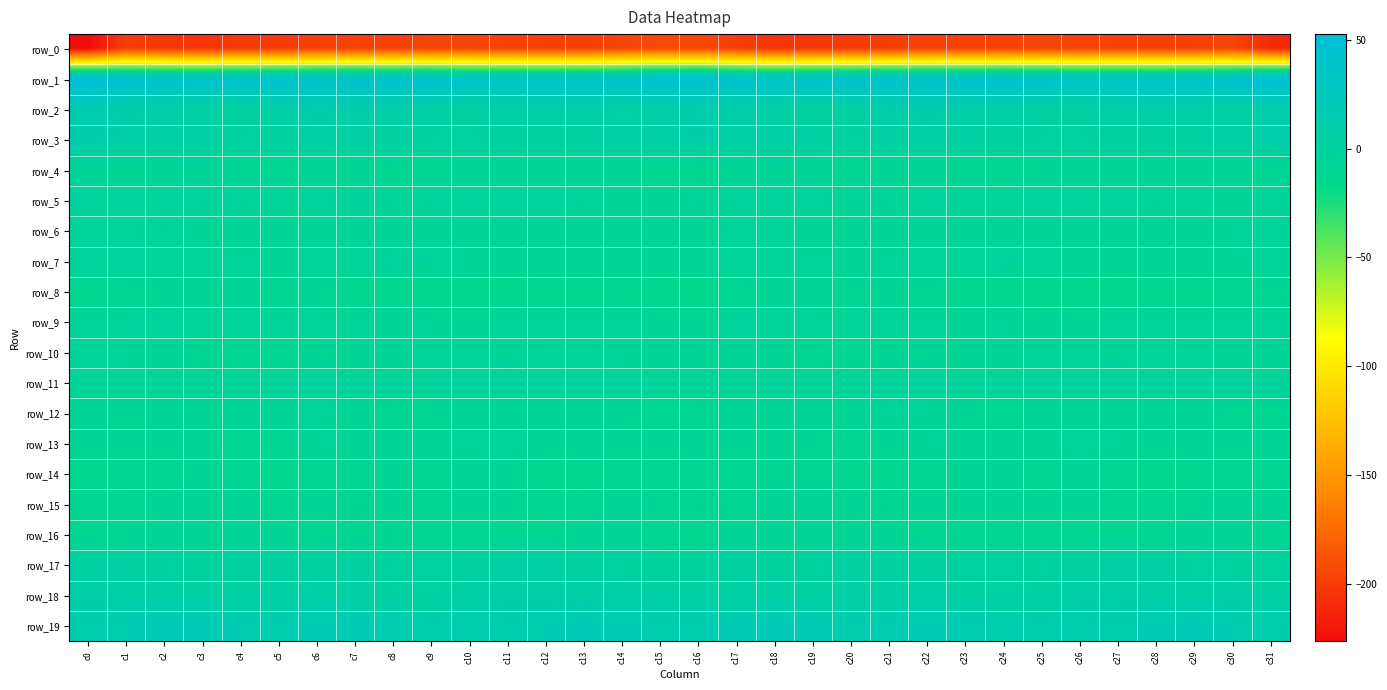

What is the minimum value for row_4?

-14.8